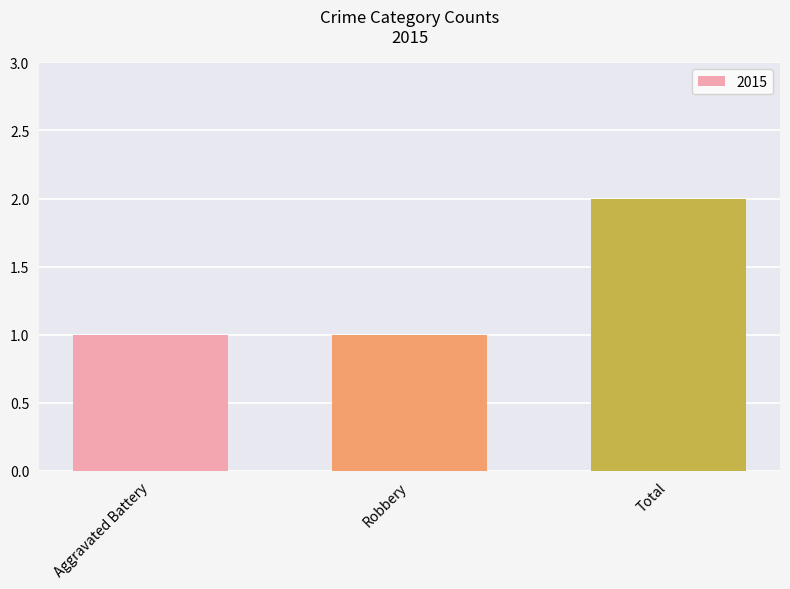

Approximately how many times larger is the value at Aggravated Battery compared to Total?

0.5